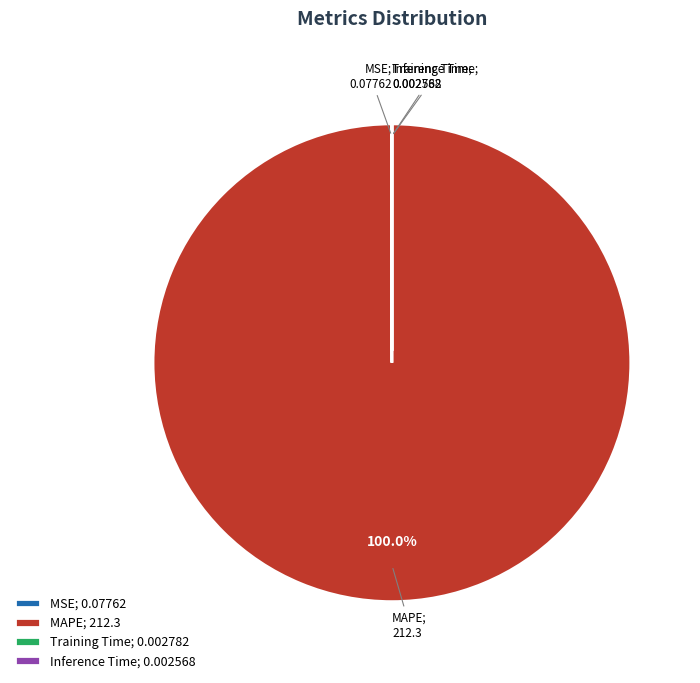

Is there any slice that represents more than half of the pie?

Yes